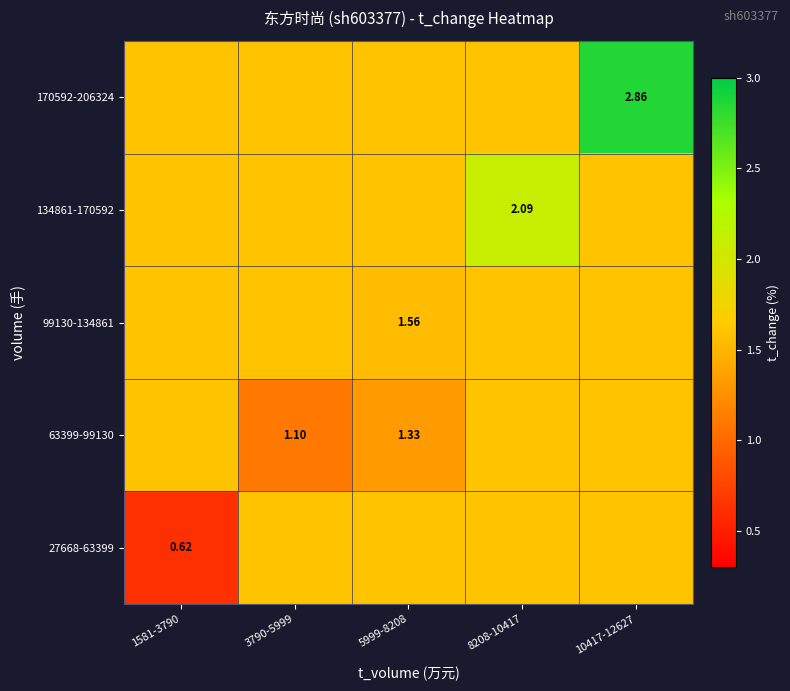

What is the minimum value shown in the chart?

0.6